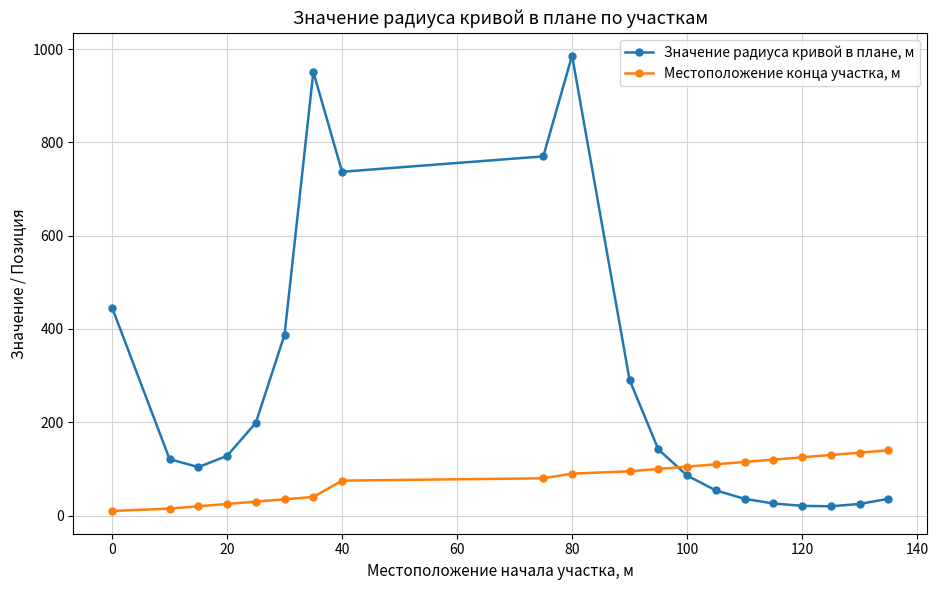

Which series has the widest spread of values?

Значение радиуса кривой в плане, м